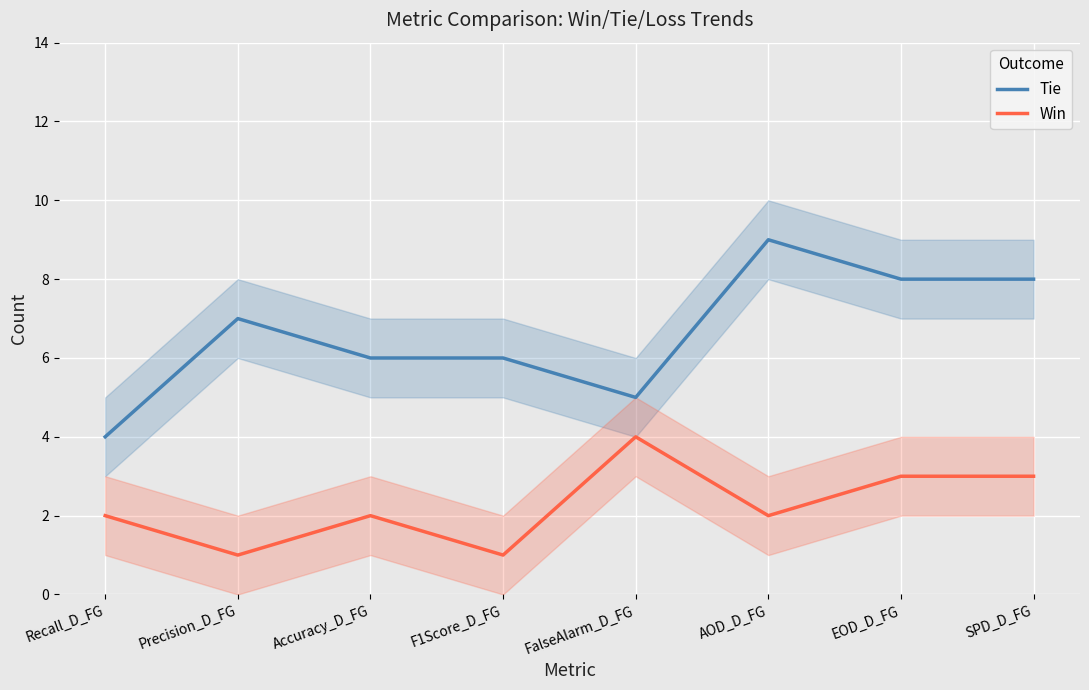

Between Recall_D_FG and FalseAlarm_D_FG, which is larger?

FalseAlarm_D_FG